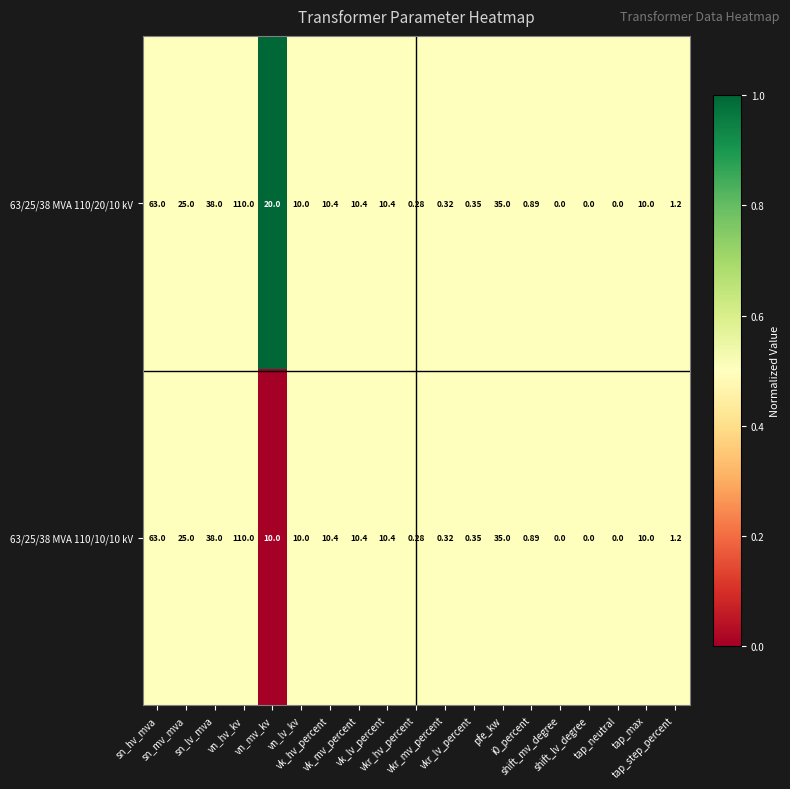

Which category has the lowest value across all series?

vn_mv_kv